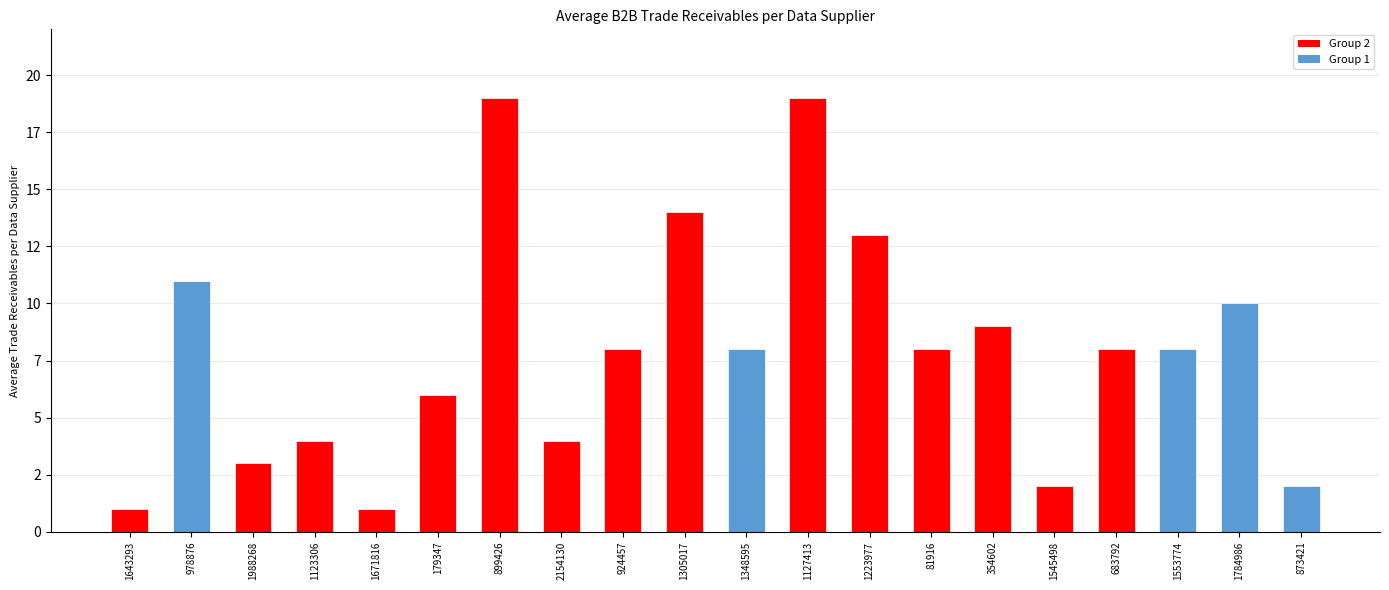

Reading right to left, what are all the values shown in this chart?

873421=2	1784986=10	1553774=8	683792=8	1545498=2	354602=9	81916=8	1223977=13	1127413=19	1348595=8	1305017=14	924457=8	2154130=4	899426=19	179347=6	1671816=1	1123306=4	1988268=3	978876=11	1643293=1